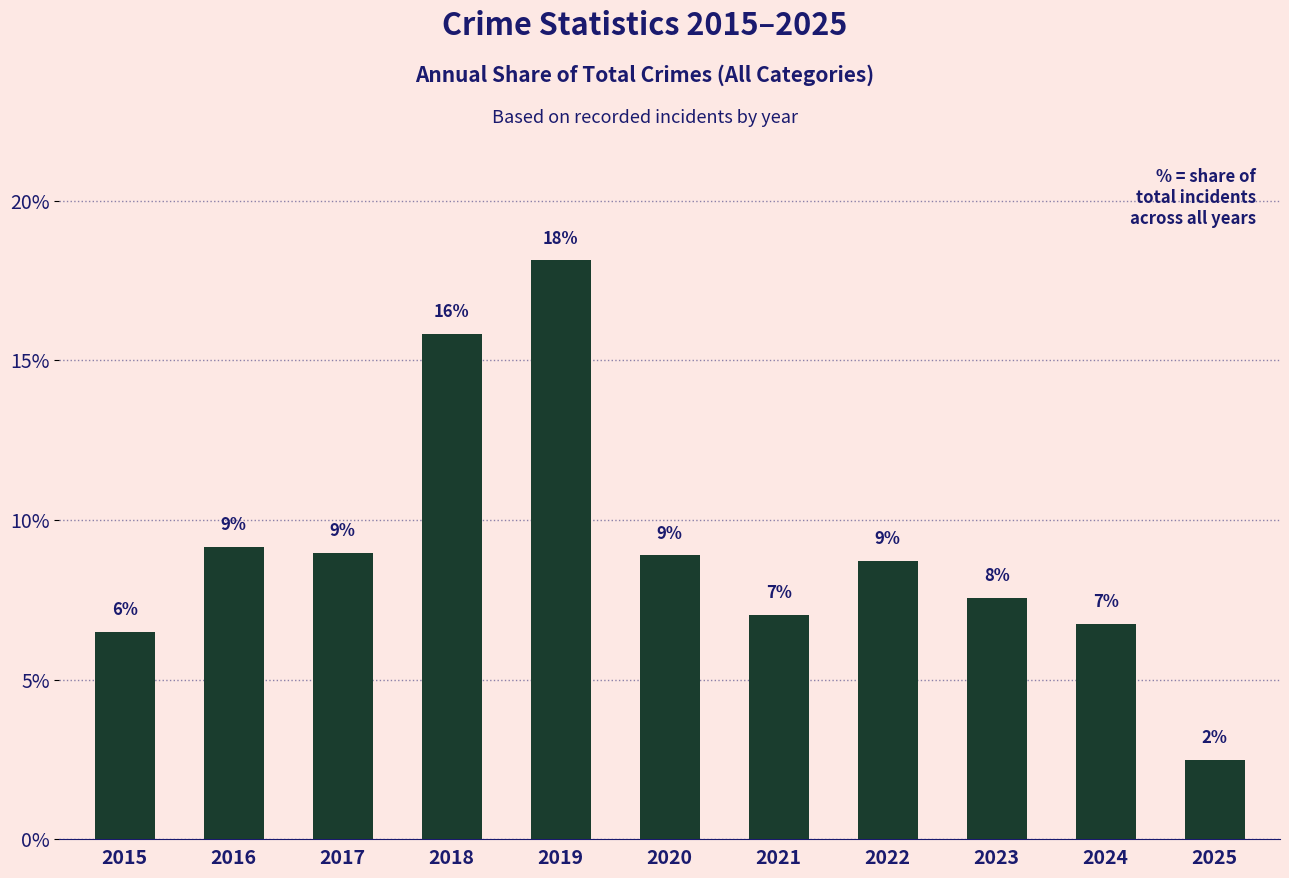

What is the value of the 8th bar from the left?

8.7